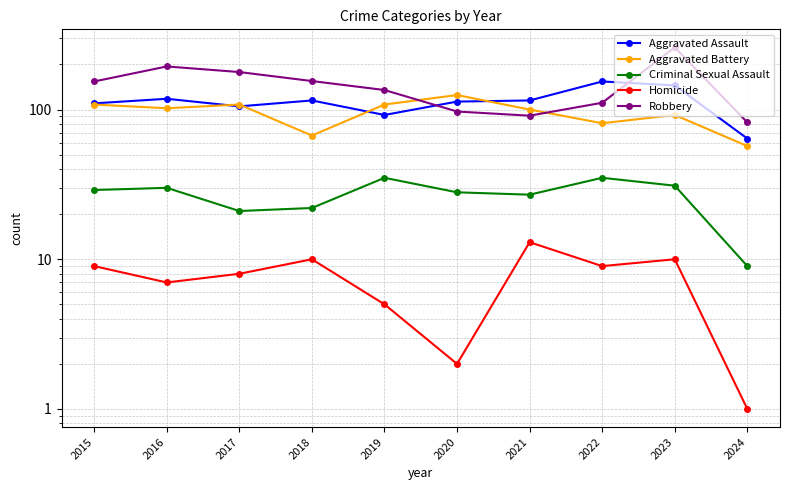

List the series in order of their peak value, lowest first.

Homicide, Criminal Sexual Assault, Aggravated Battery, Aggravated Assault, Robbery